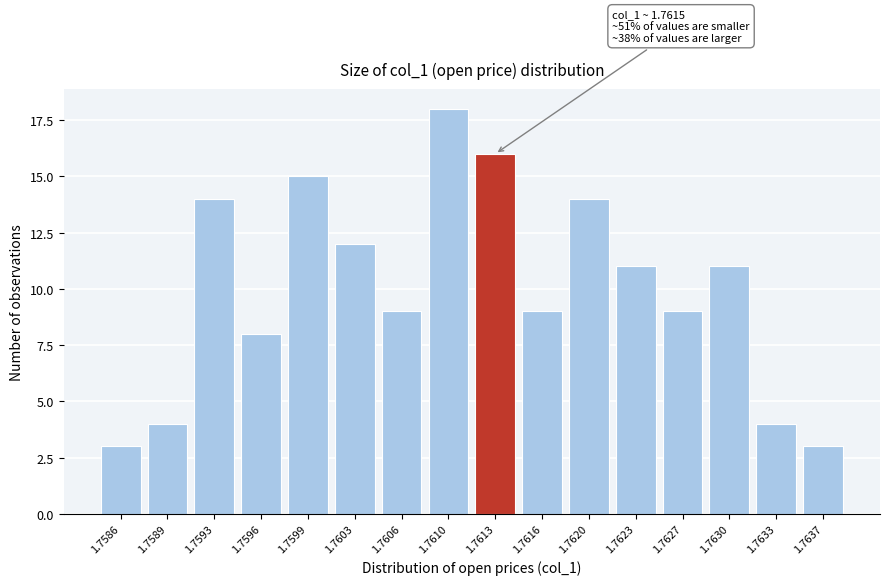

Reading left to right, extract all data points from this chart.

1.7586=3	1.7589=4	1.7593=14	1.7596=8	1.7599=15	1.7603=12	1.7606=9	1.7610=18	1.7613=16	1.7616=9	1.7620=14	1.7623=11	1.7627=9	1.7630=11	1.7633=4	1.7637=3